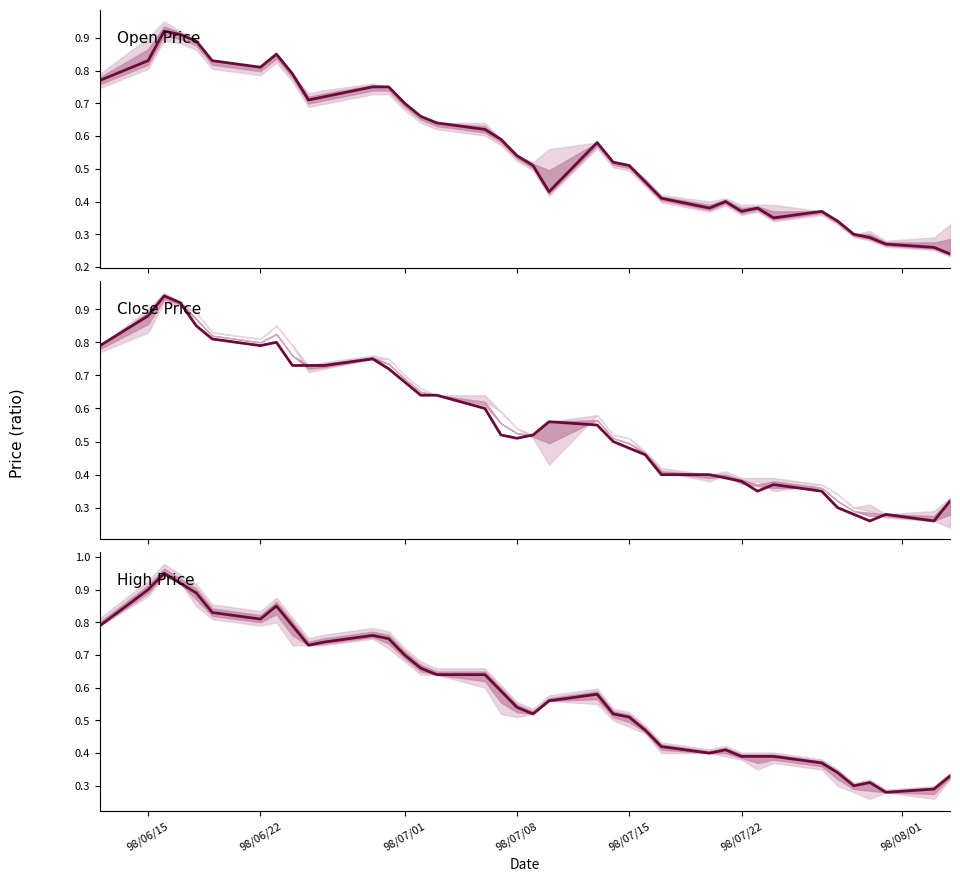

Does the chart have visible grid lines?

No